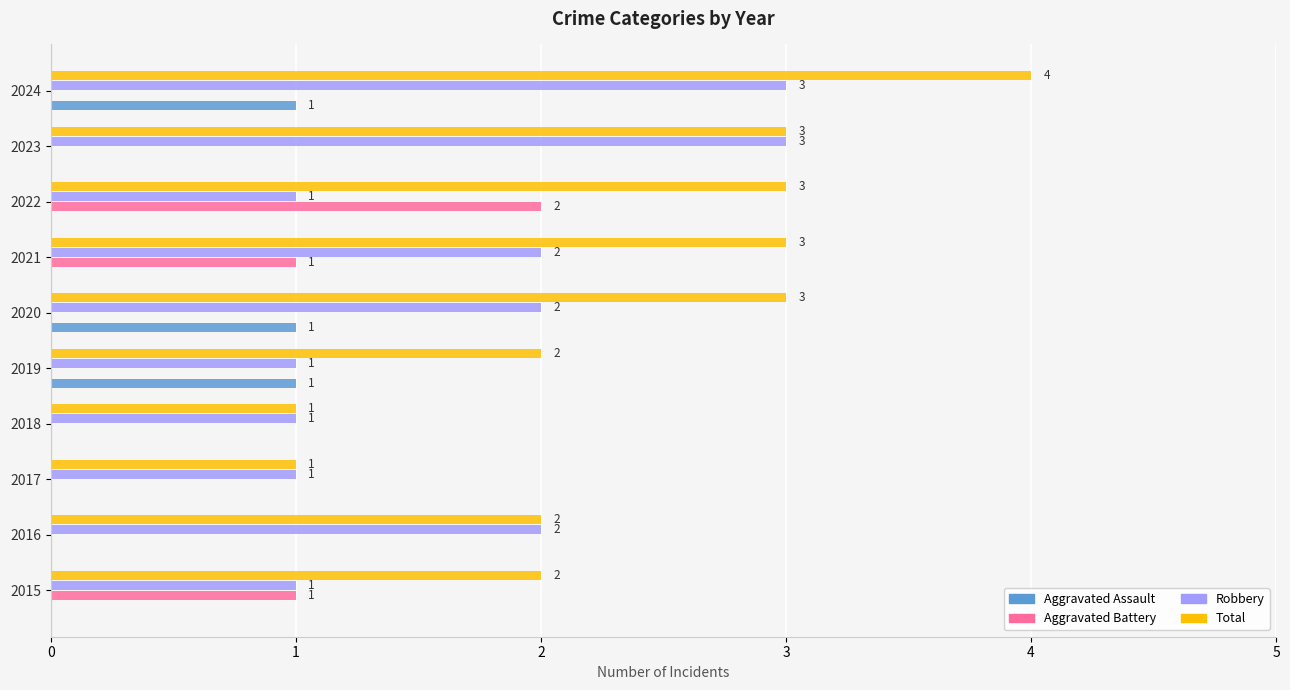

How many series are shown in this chart?

4